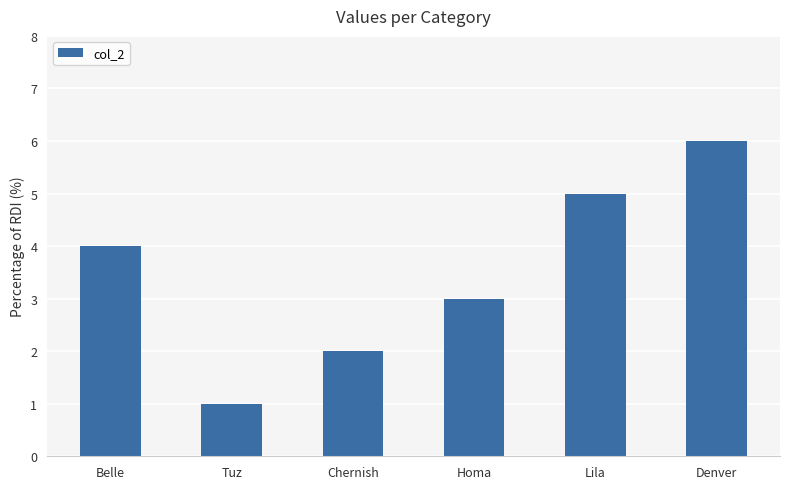

List the labels in order of value, smallest first.

Tuz, Chernish, Homa, Belle, Lila, Denver